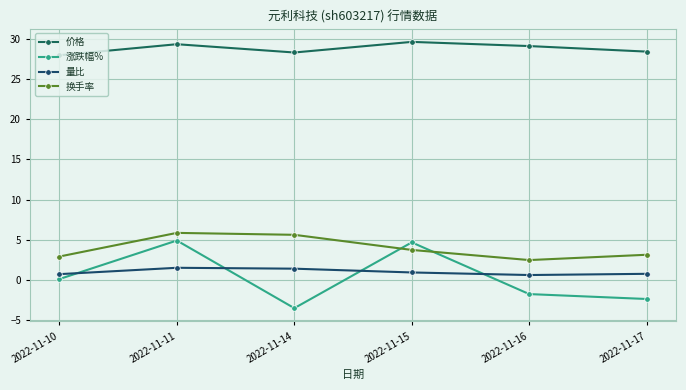

Where is 涨跌幅% nearest to the value 0?

2022-11-10